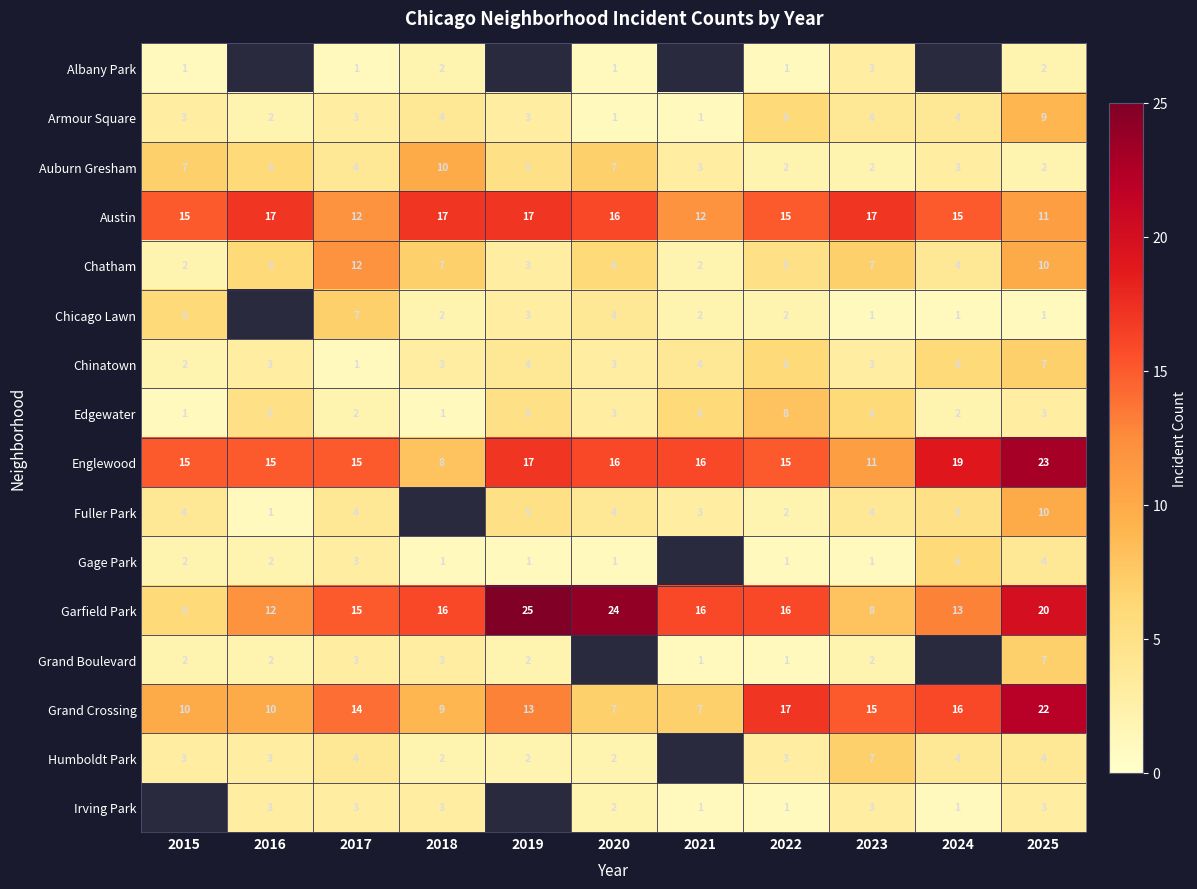

Is it true that Edgewater equals 10 at 2023?

False